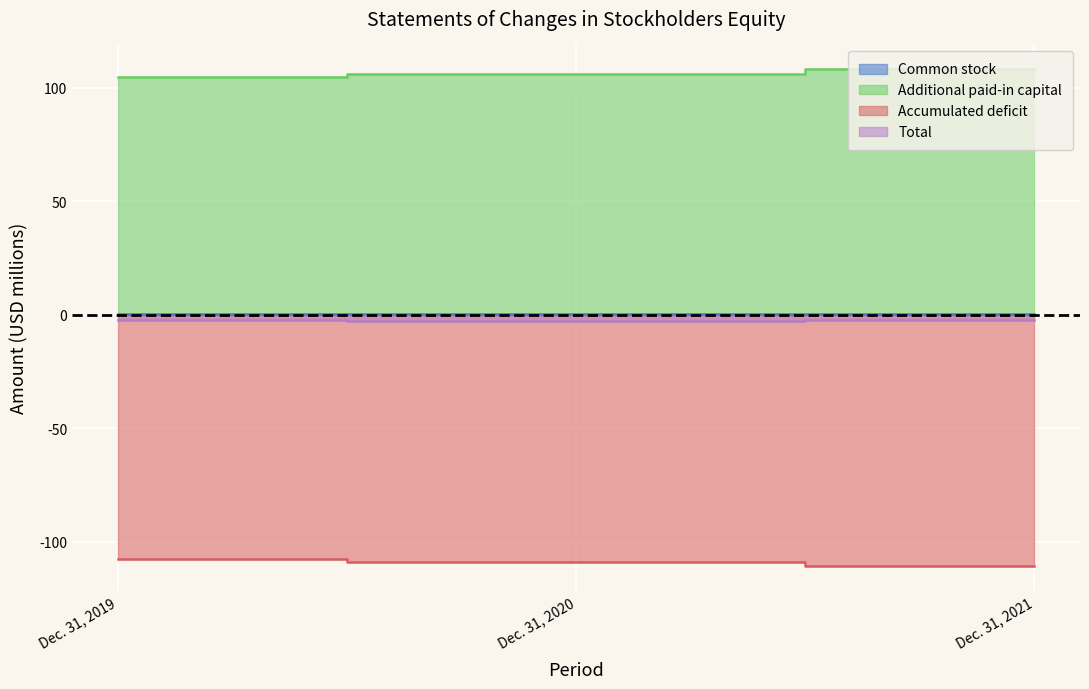

Which series has the largest total across all categories?

Additional paid-in capital